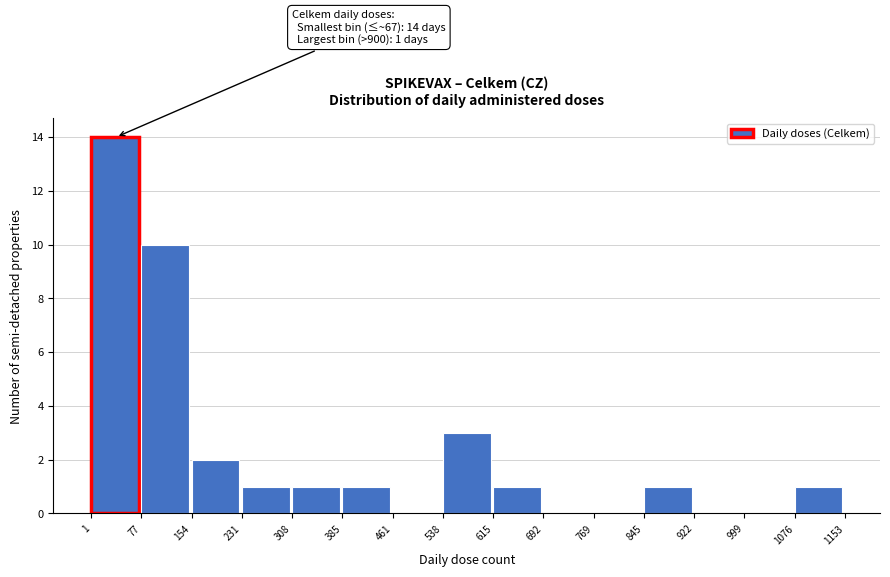

Which range on the x-axis has the tallest bar?

1 to 77